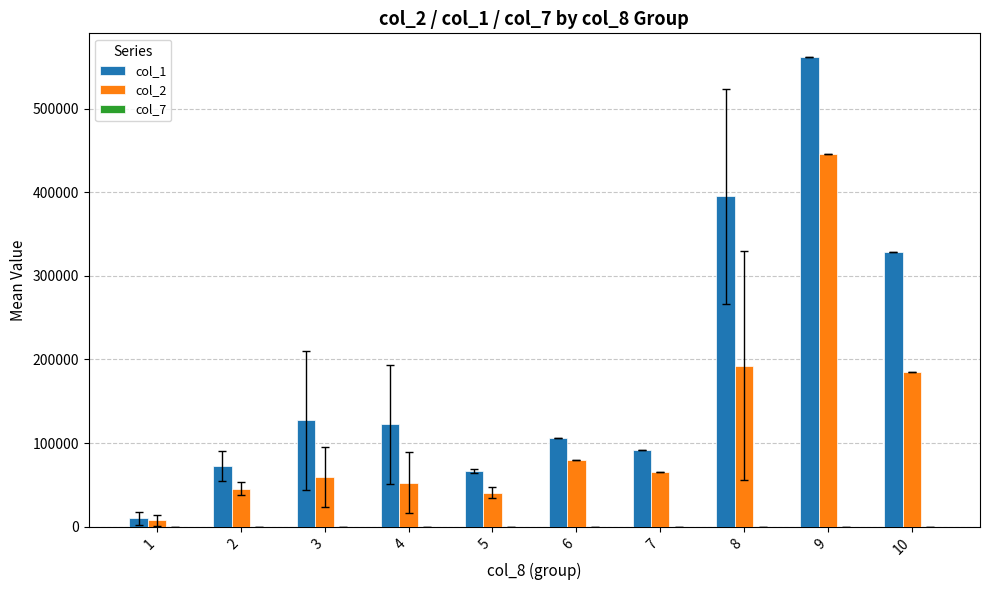

What is the maximum value shown in the chart?

562000.0